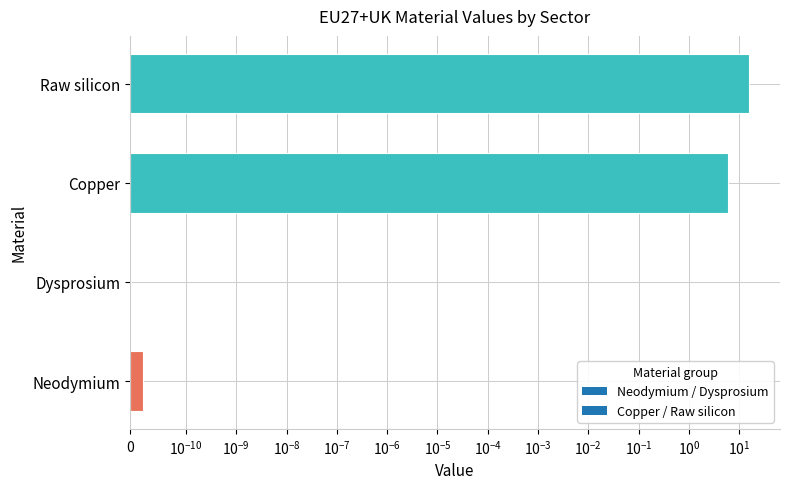

What value does the data have at Copper?

5.9